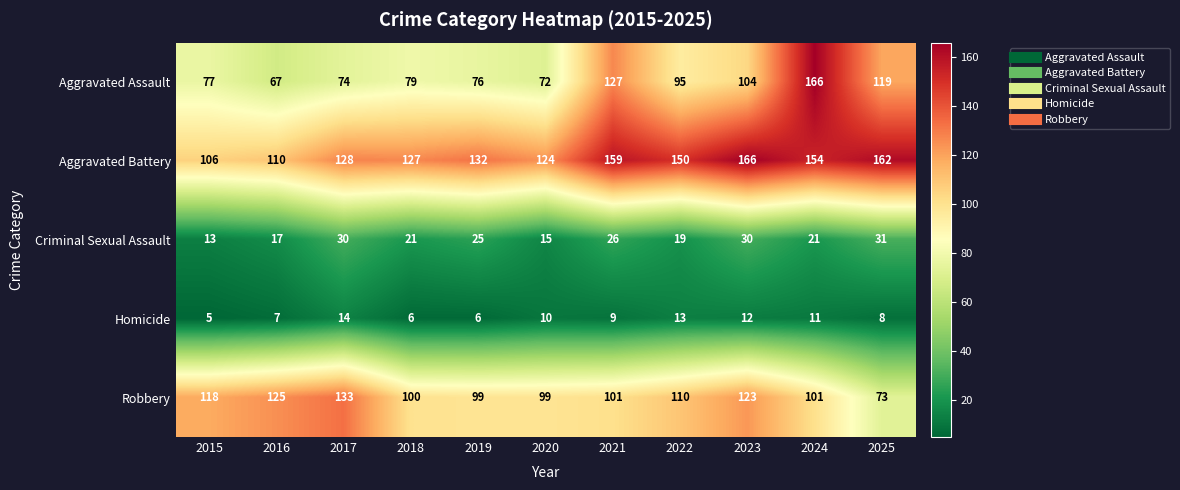

How many series are shown in this chart?

5